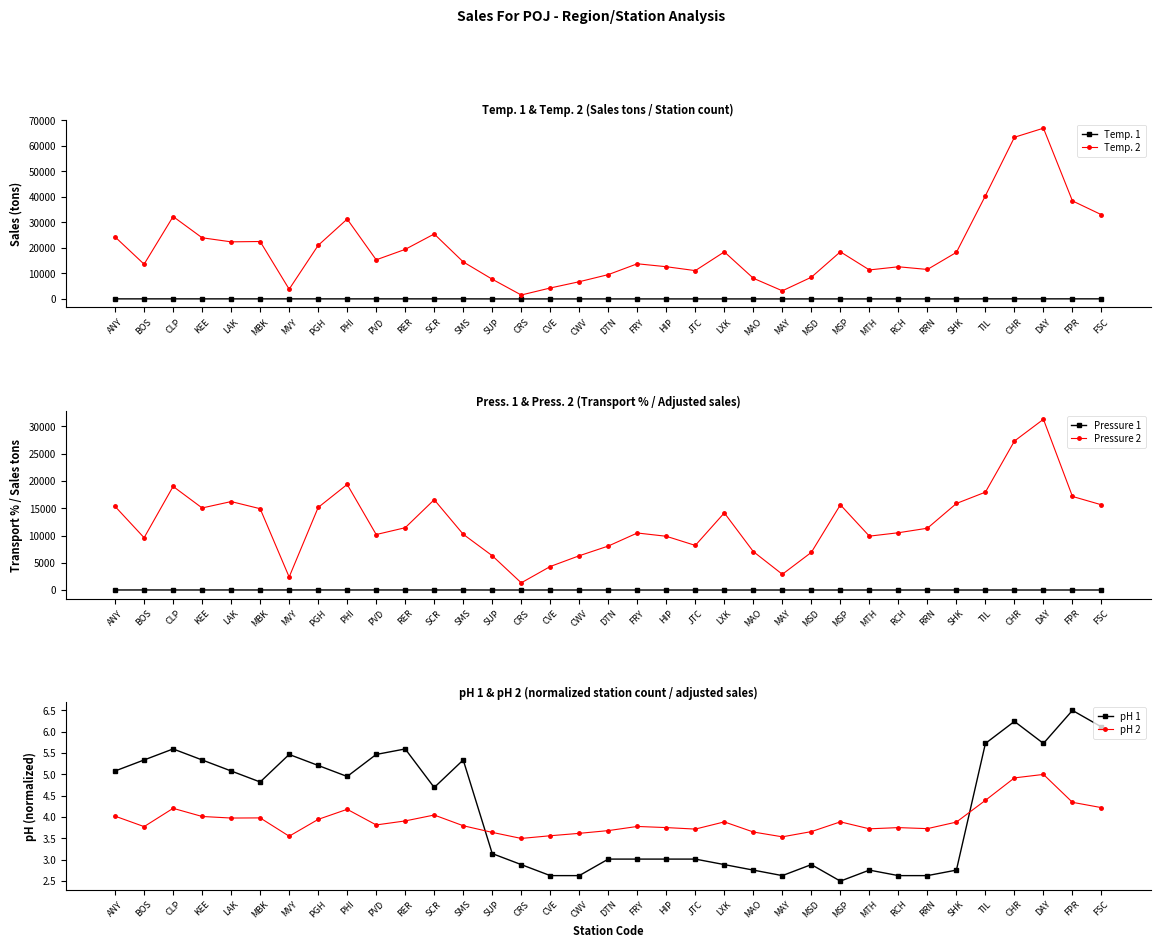

Which category has the lowest value in the Pressure 2 series?

CRS